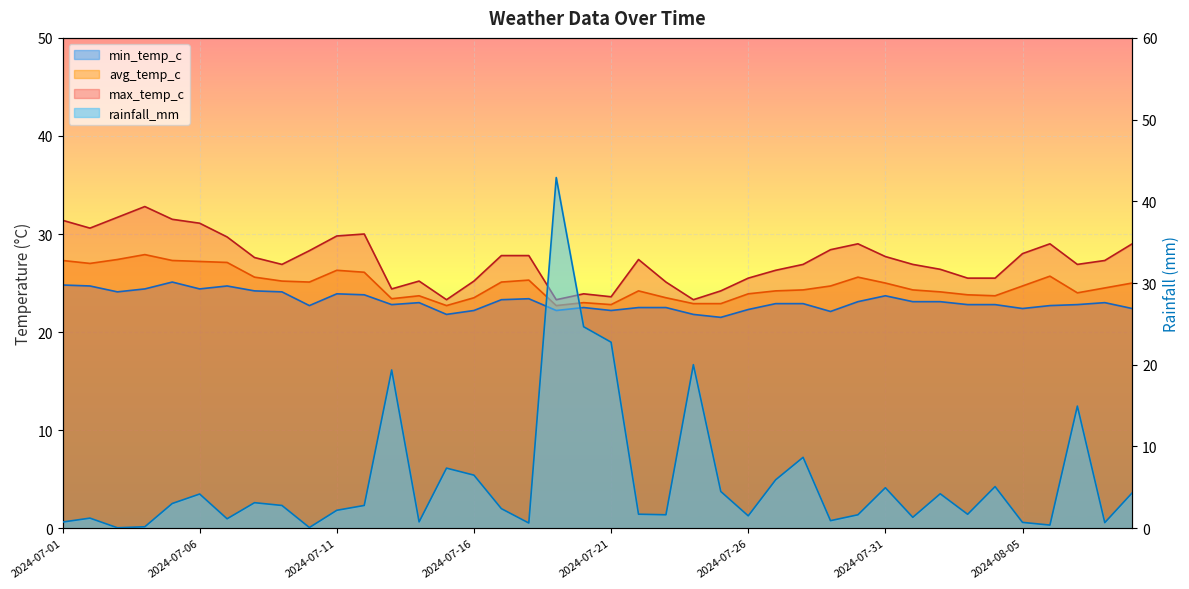

True or false: max_temp_c has more than 2 points higher than both neighbors.

True